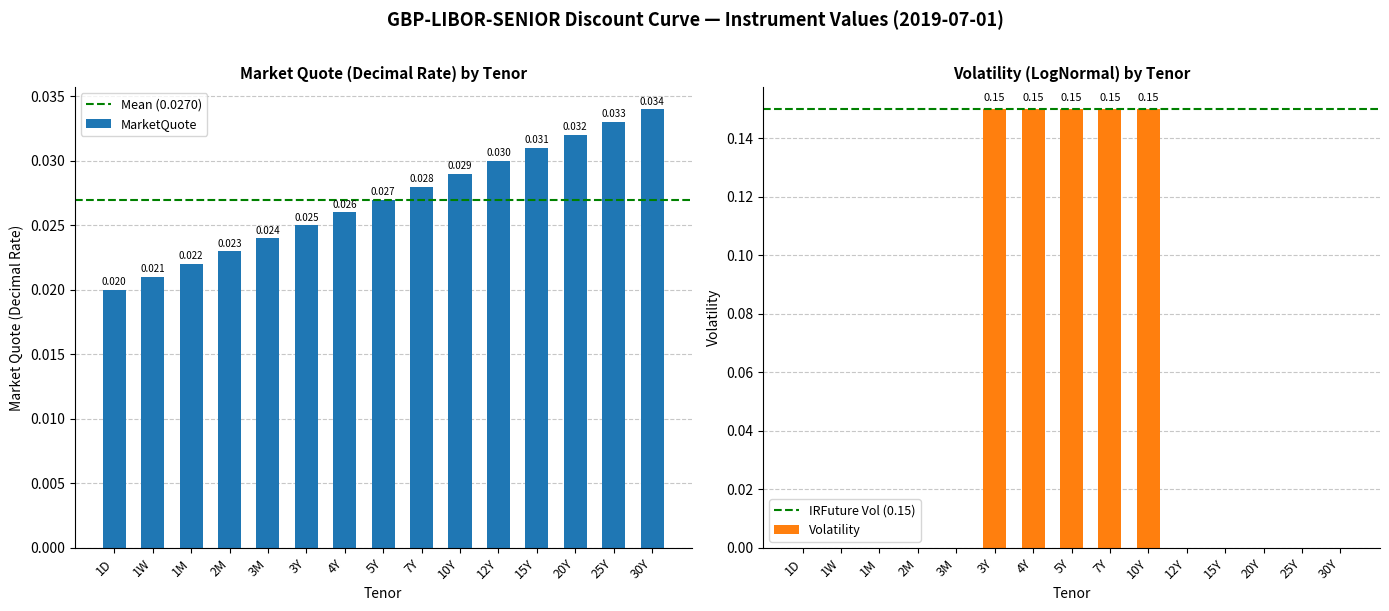

The MarketQuote series shows 0.0 at 12Y. True or false?

True